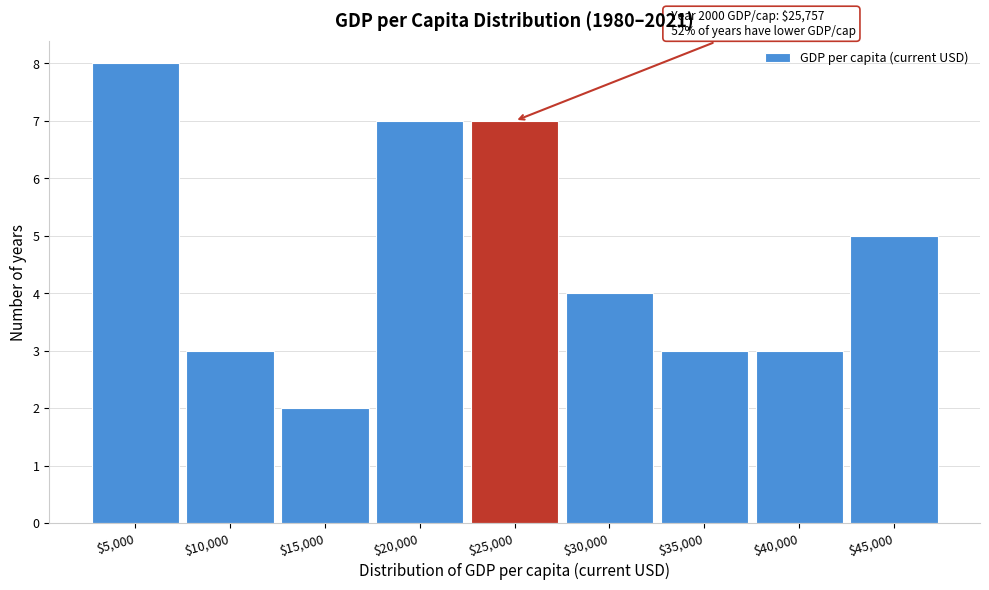

Reading left to right, extract all data points from this chart.

8	3	2	7	7	4	3	3	5